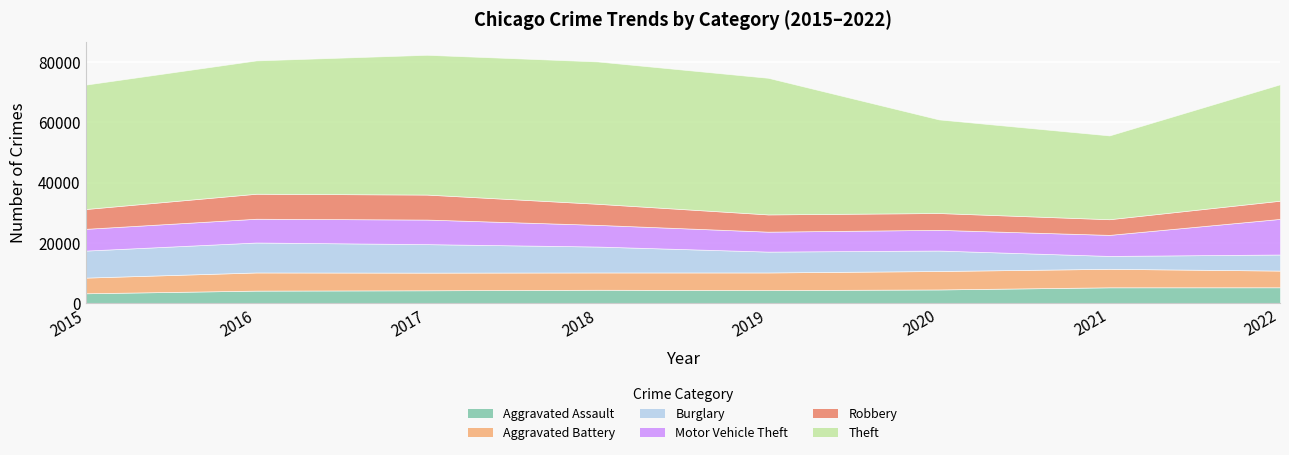

Reading left to right, what are all the values shown in this chart?

Aggravated Assault: 2015=3297	2016=4179	2017=4288	2018=4468	2019=4352	2020=4567	2021=5277	2022=5285
Aggravated Battery: 2015=5196	2016=6022	2017=5859	2018=5736	2019=5851	2020=6116	2021=6139	2022=5536
Burglary: 2015=8963	2016=9936	2017=9451	2018=8597	2019=6918	2020=6792	2021=4267	2022=5336
Motor Vehicle Theft: 2015=7218	2016=7885	2017=8153	2018=7188	2019=6618	2020=6865	2021=6983	2022=11815
Robbery: 2015=6573	2016=8294	2017=8288	2018=6994	2019=5717	2020=5582	2021=5198	2022=6031
Theft: 2015=41259	2016=44223	2017=46362	2018=47214	2019=45317	2020=31052	2021=27792	2022=38611